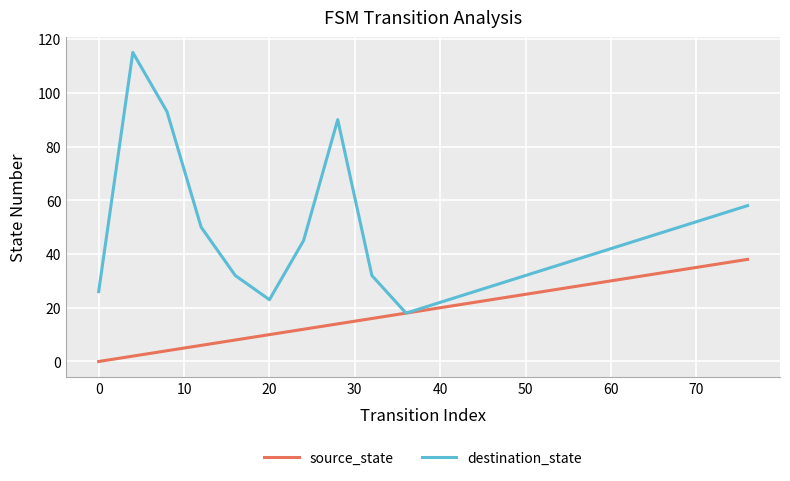

List the series in order of their peak value, highest first.

destination_state, source_state